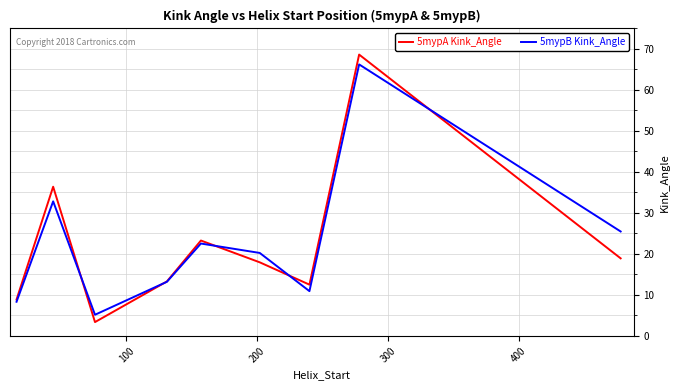

Which series has the largest range (max minus min)?

5mypA Kink_Angle